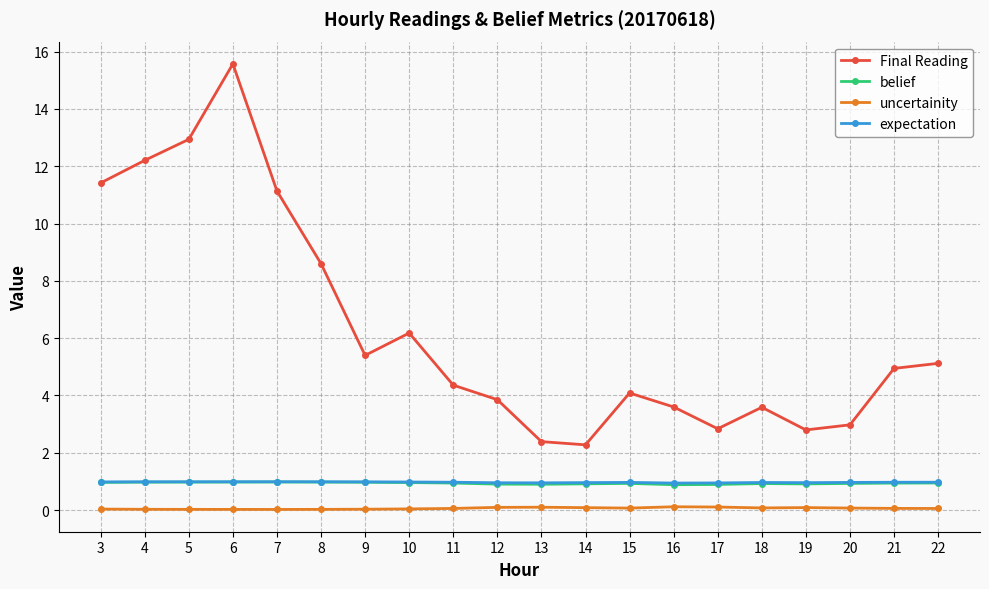

What is the difference between the maximum and second lowest values in the Final Reading series?

13.2